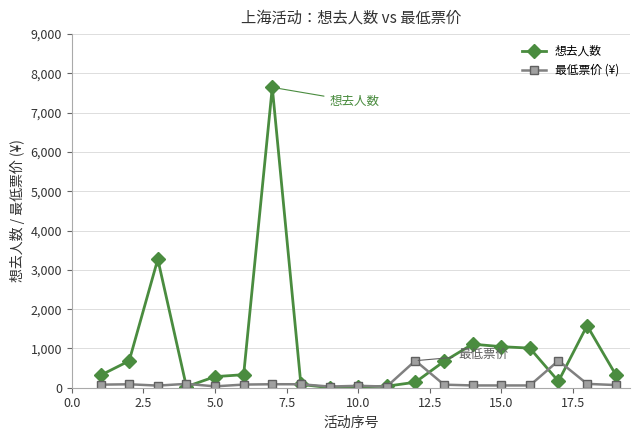

True or false: 最低票价 (¥) has more than 2 interior local peaks.

True